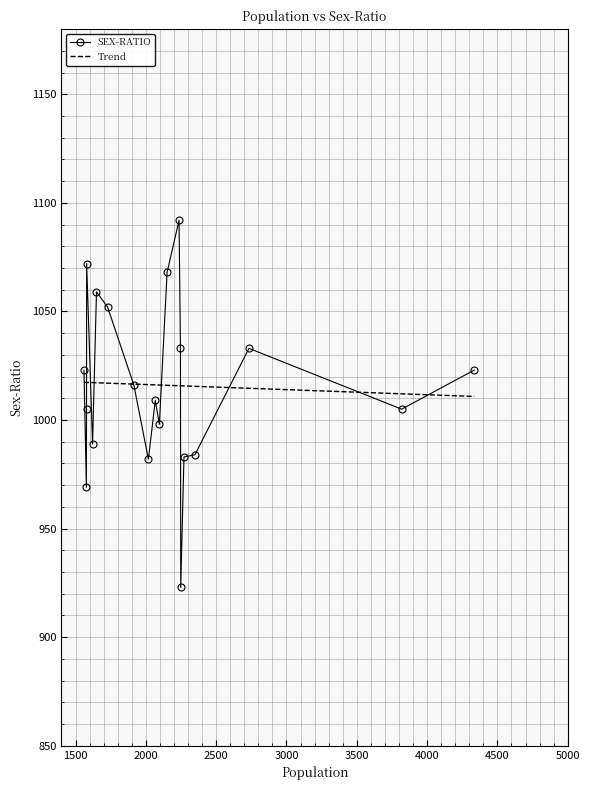

Reading right to left, list all the values displayed in this chart.

1560=1023	1577=969	1578=1005	1579=1072	1621=989	1649=1059	1728=1052	1915=1016	2018=982	2067=1009	2096=998	2151=1068	2236=1092	2246=1033	2248=923	2271=983	2349=984	2733=1033	3819=1005	4335=1023